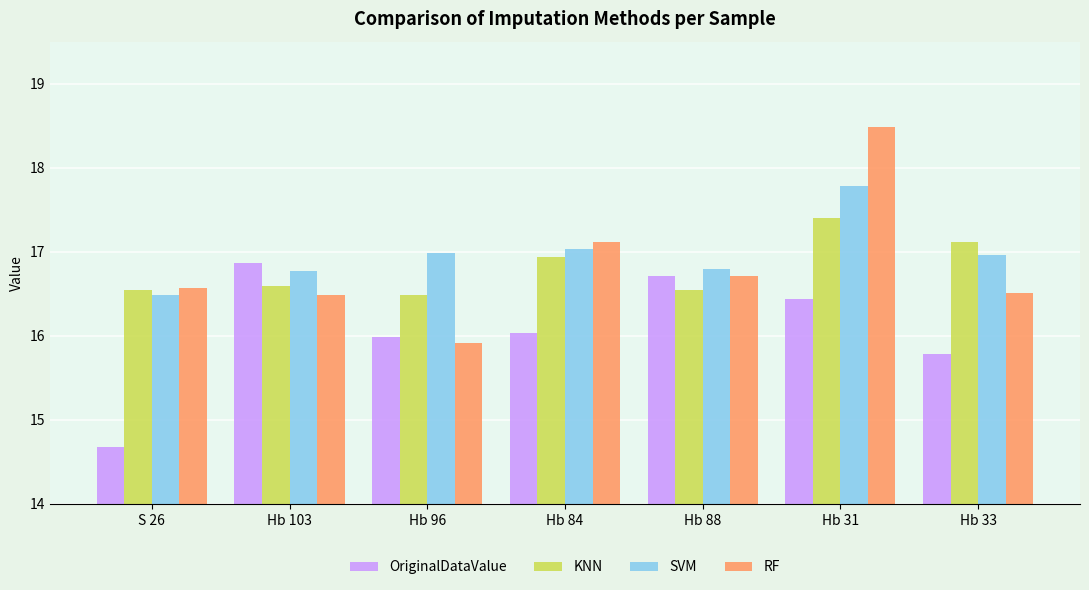

What position from the left is Hb 84?

4